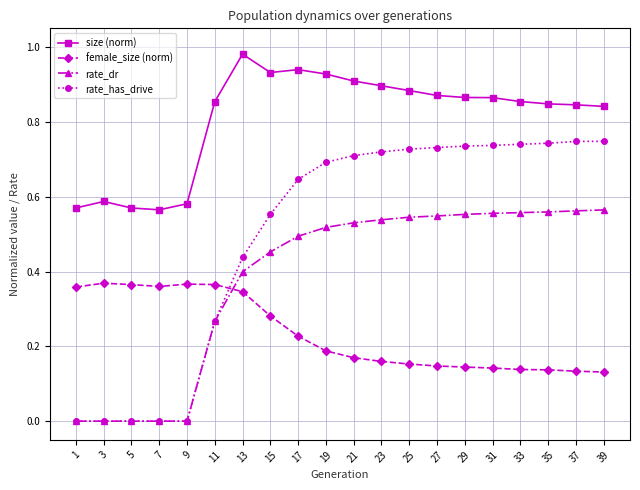

Is the value of rate_dr at 1 greater than the value of rate_has_drive at 25?

No